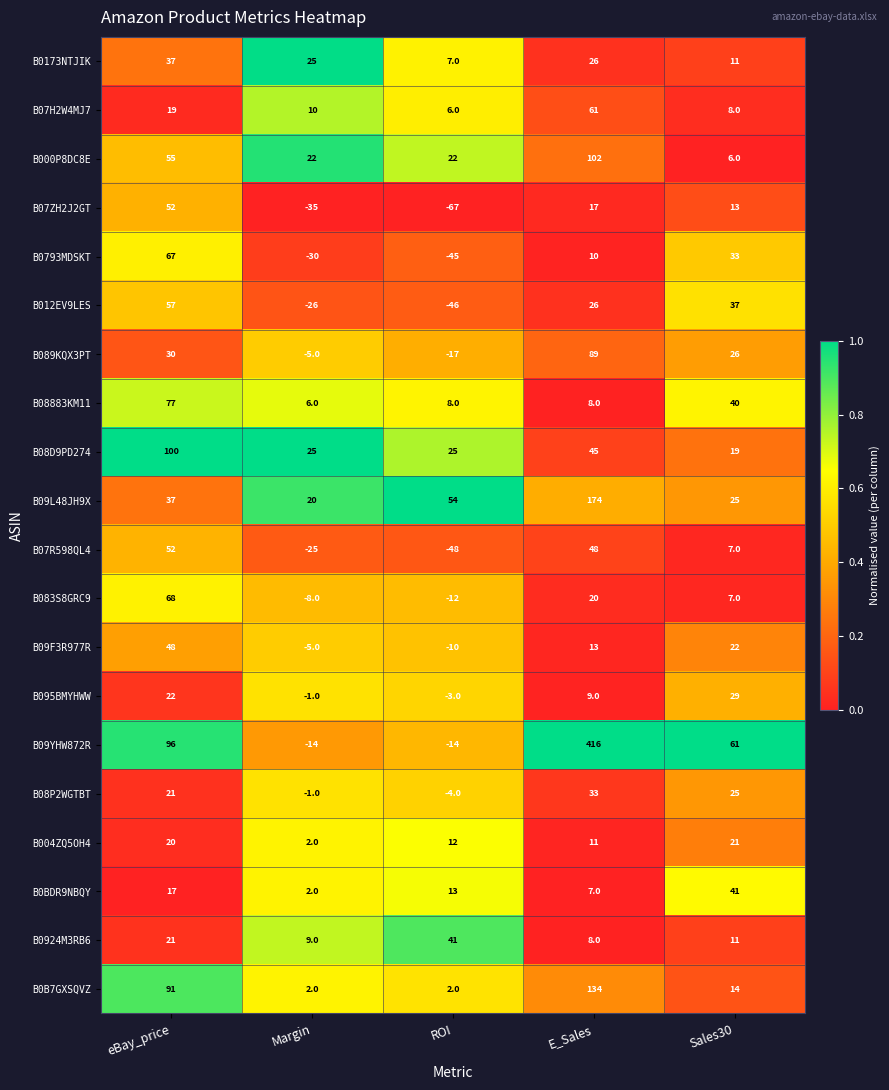

Is it true that B07ZH2J2GT equals -45 at ROI?

False